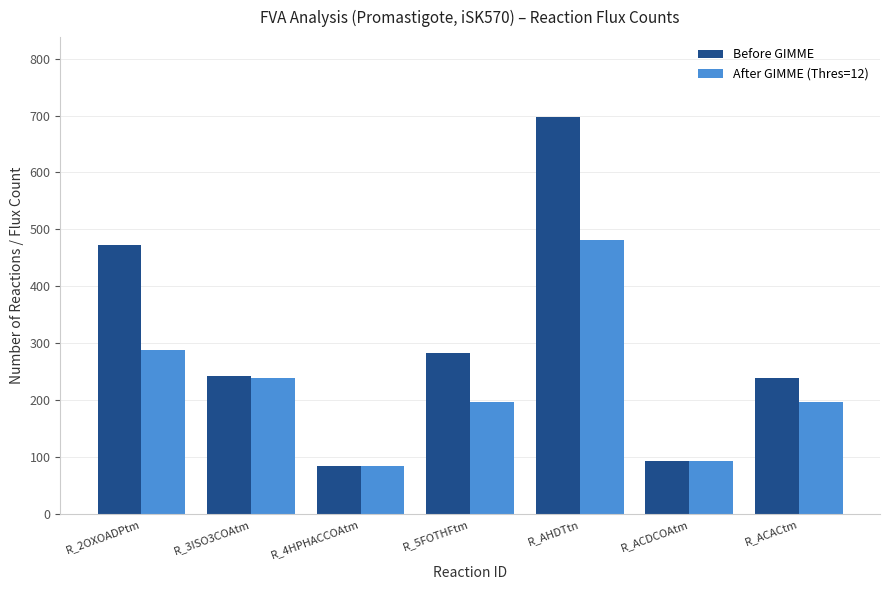

Rank the series by their maximum value, from highest to lowest.

Before GIMME, After GIMME (Thres=12)